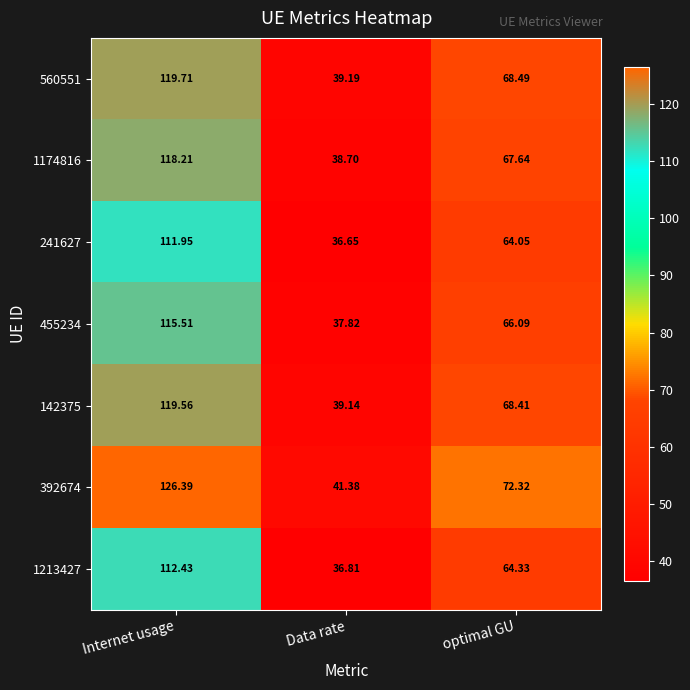

At which label does 241627 first exceed 64?

Internet usage